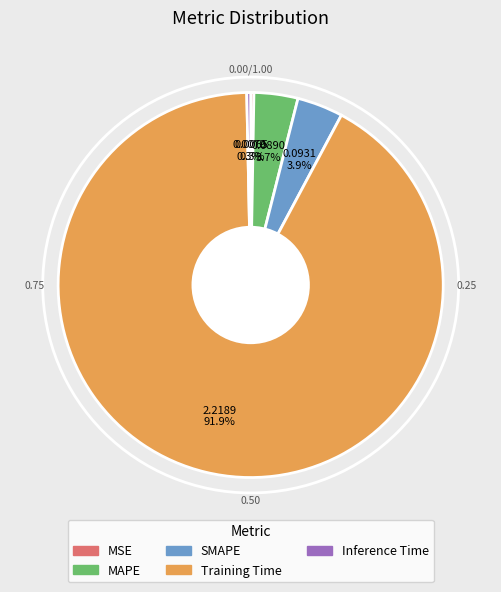

What is the largest slice in the pie chart?

Training Time